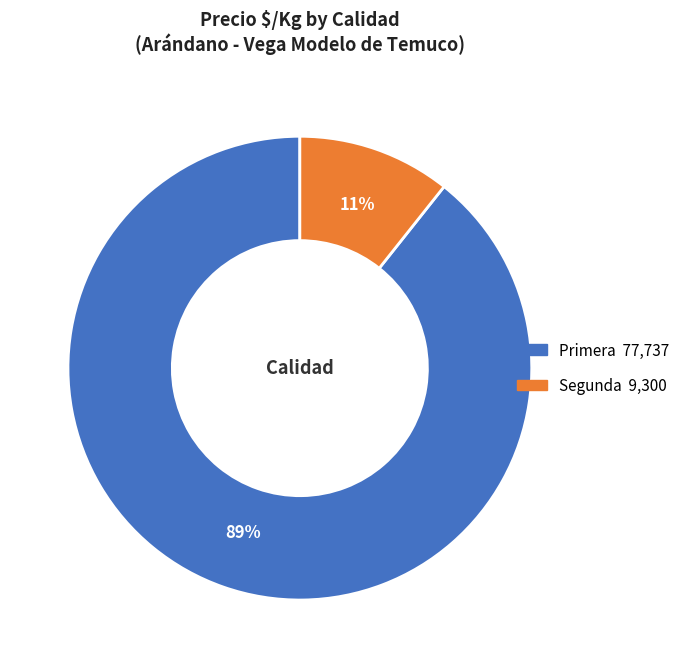

To the nearest percent, what is the combined percentage of Segunda and Primera?

100%